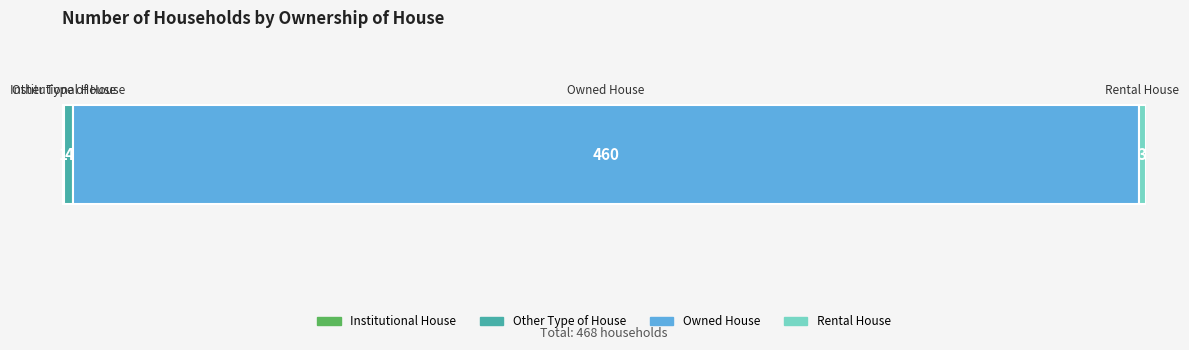

Reading right to left, what are all the values shown in this chart?

Rental House=3	Owned House=460	Other Type of House=4	Institutional House=1